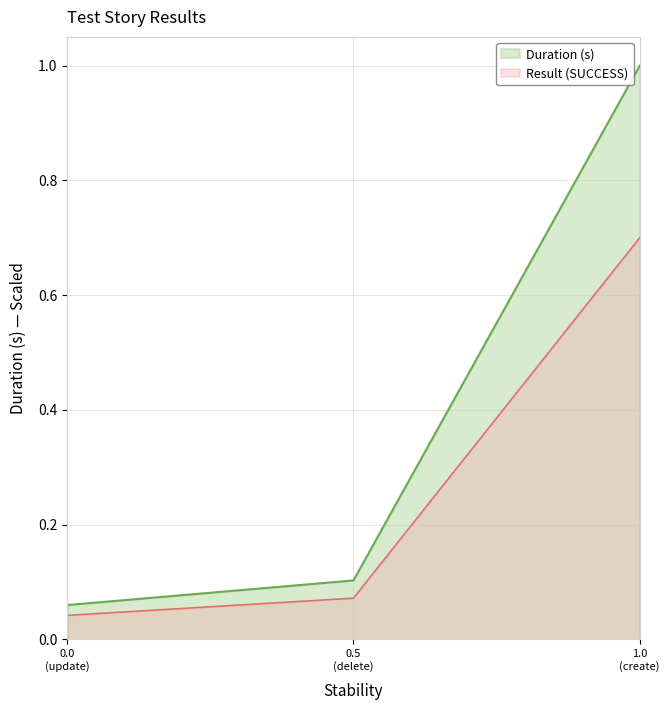

What is the maximum value for Duration (s)?

1.0